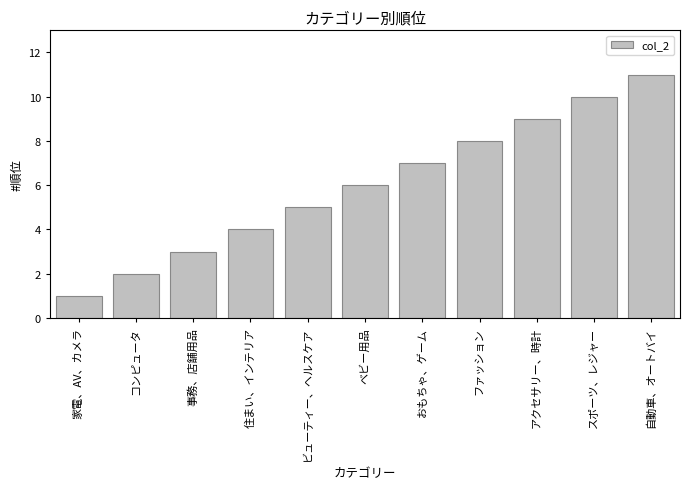

Reading left to right, transcribe all the data shown in this chart.

家電、AV、カメラ=1	コンピュータ=2	事務、店舗用品=3	住まい、インテリア=4	ビューティー、ヘルスケア=5	ベビー用品=6	おもちゃ、ゲーム=7	ファッション=8	アクセサリー、時計=9	スポーツ、レジャー=10	自動車、オートバイ=11